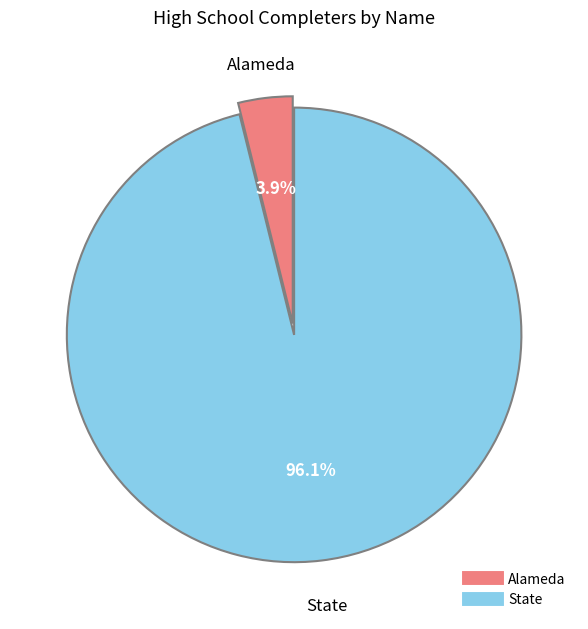

Rank the categories by value from lowest to highest.

Alameda, State